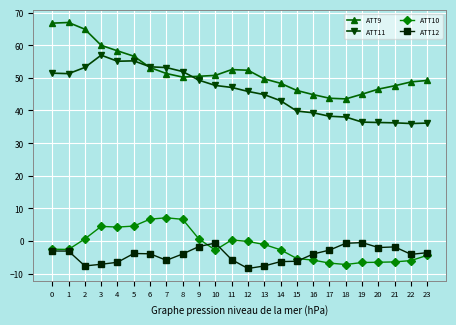

True or false: ATT12 has more than 2 points higher than both neighbors.

True